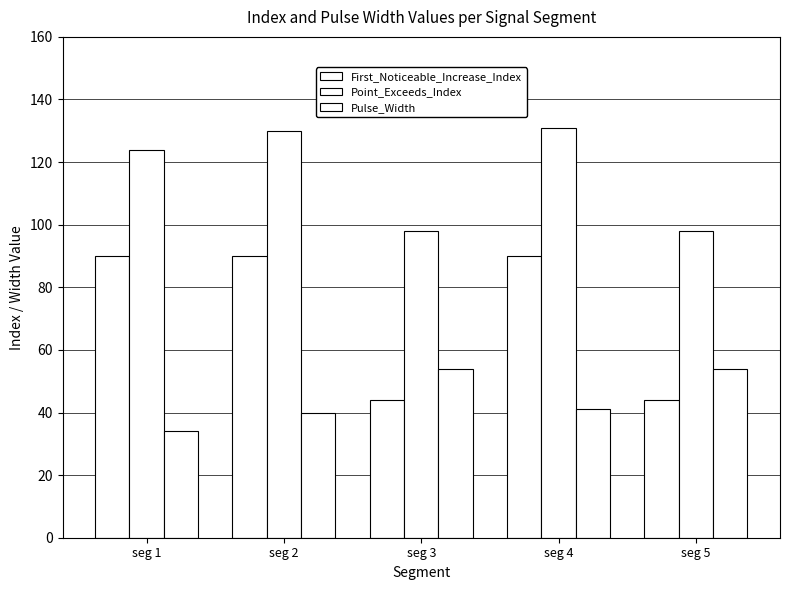

Rank the series at seg 3 from lowest to highest value.

First_Noticeable_Increase_Index, Pulse_Width, Point_Exceeds_Index